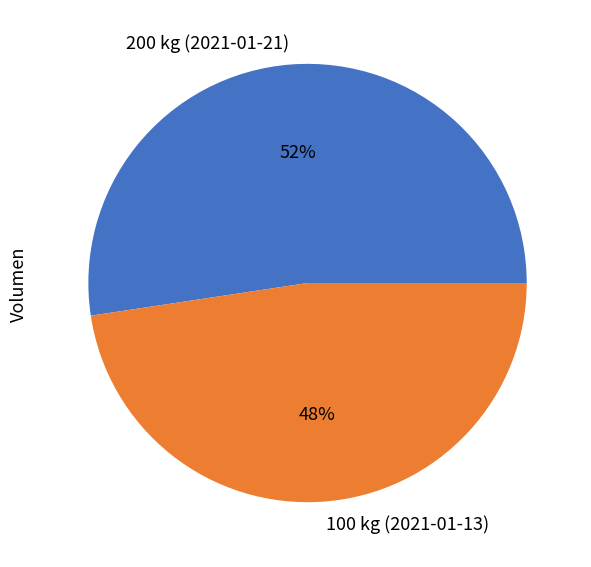

Combined, do 100 kg (2021-01-13) and 200 kg (2021-01-21) account for over 50%?

Yes